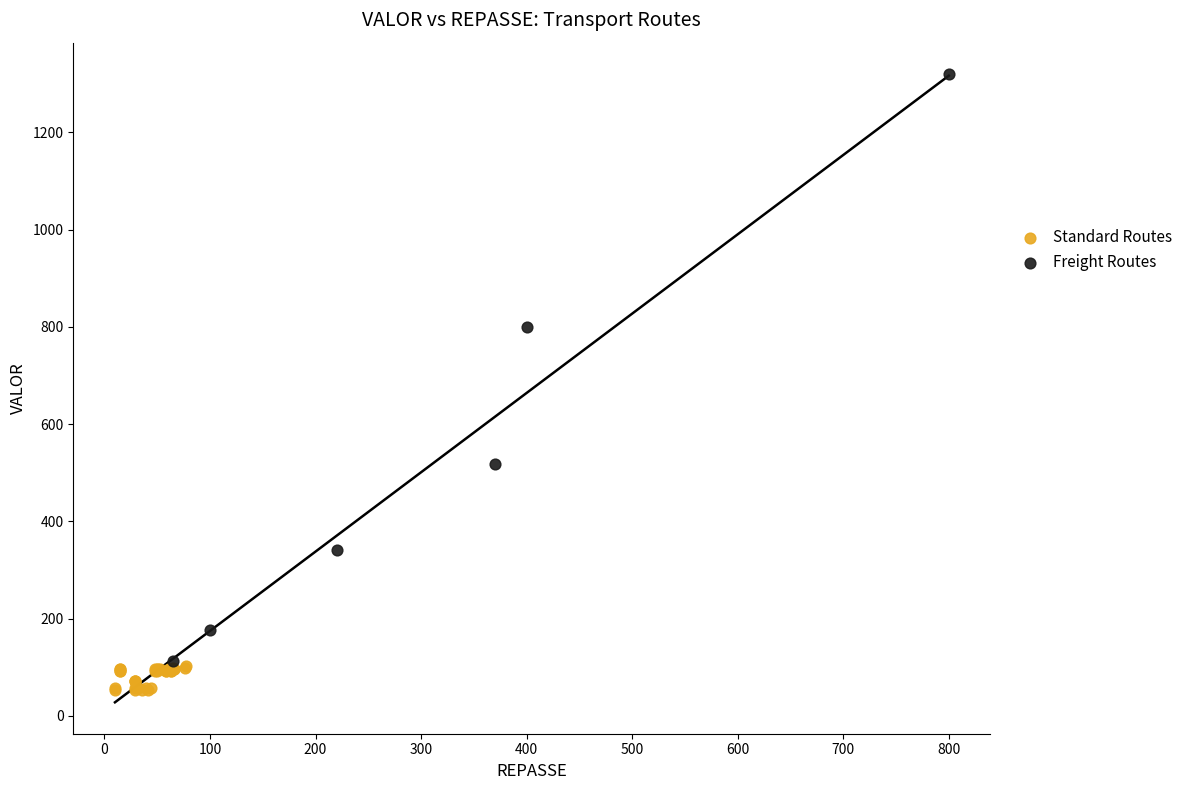

Which series has the largest Y range (max minus min)?

Freight Routes